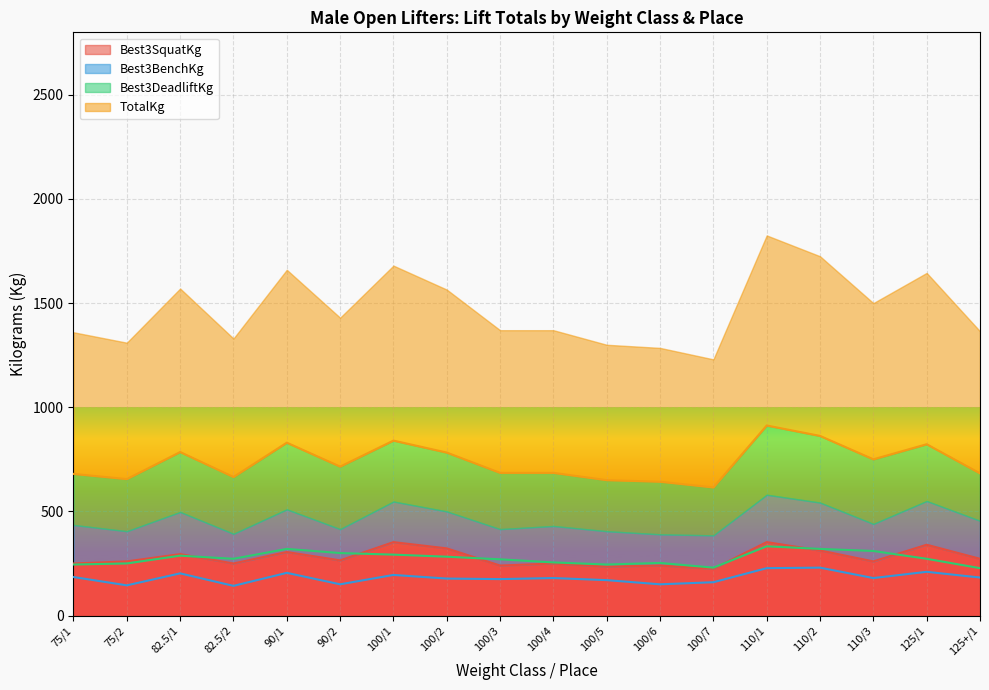

Reading left to right, what are all the values shown in this chart?

Best3SquatKg: 250.0	260.0	295.0	250.0	305.0	265.0	352.5	322.5	240.0	250.0	235.0	240.0	225.0	352.5	312.5	260.0	340.0	272.5
Best3BenchKg: 185.0	145.0	202.5	142.5	205.0	150.0	195.0	177.5	175.0	180.0	170.0	150.0	160.0	227.5	230.0	180.0	210.0	182.5
Best3DeadliftKg: 245.0	250.0	287.5	272.5	320.0	300.0	292.5	282.5	270.0	255.0	245.0	252.5	230.0	332.5	320.0	310.0	272.5	227.5
TotalKg: 680.0	655.0	785.0	665.0	830.0	715.0	840.0	782.5	685.0	685.0	650.0	642.5	615.0	912.5	862.5	750.0	822.5	682.5